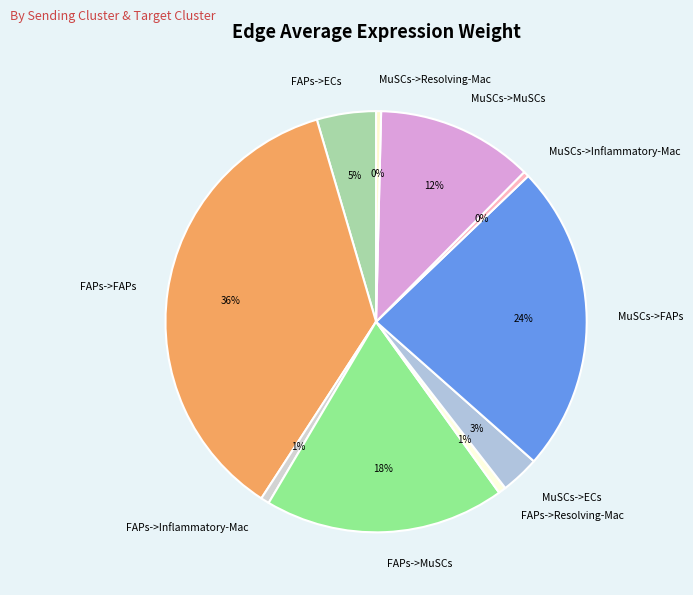

To the nearest percent, what is the combined percentage of MuSCs->ECs and FAPs->Inflammatory-Mac?

4%